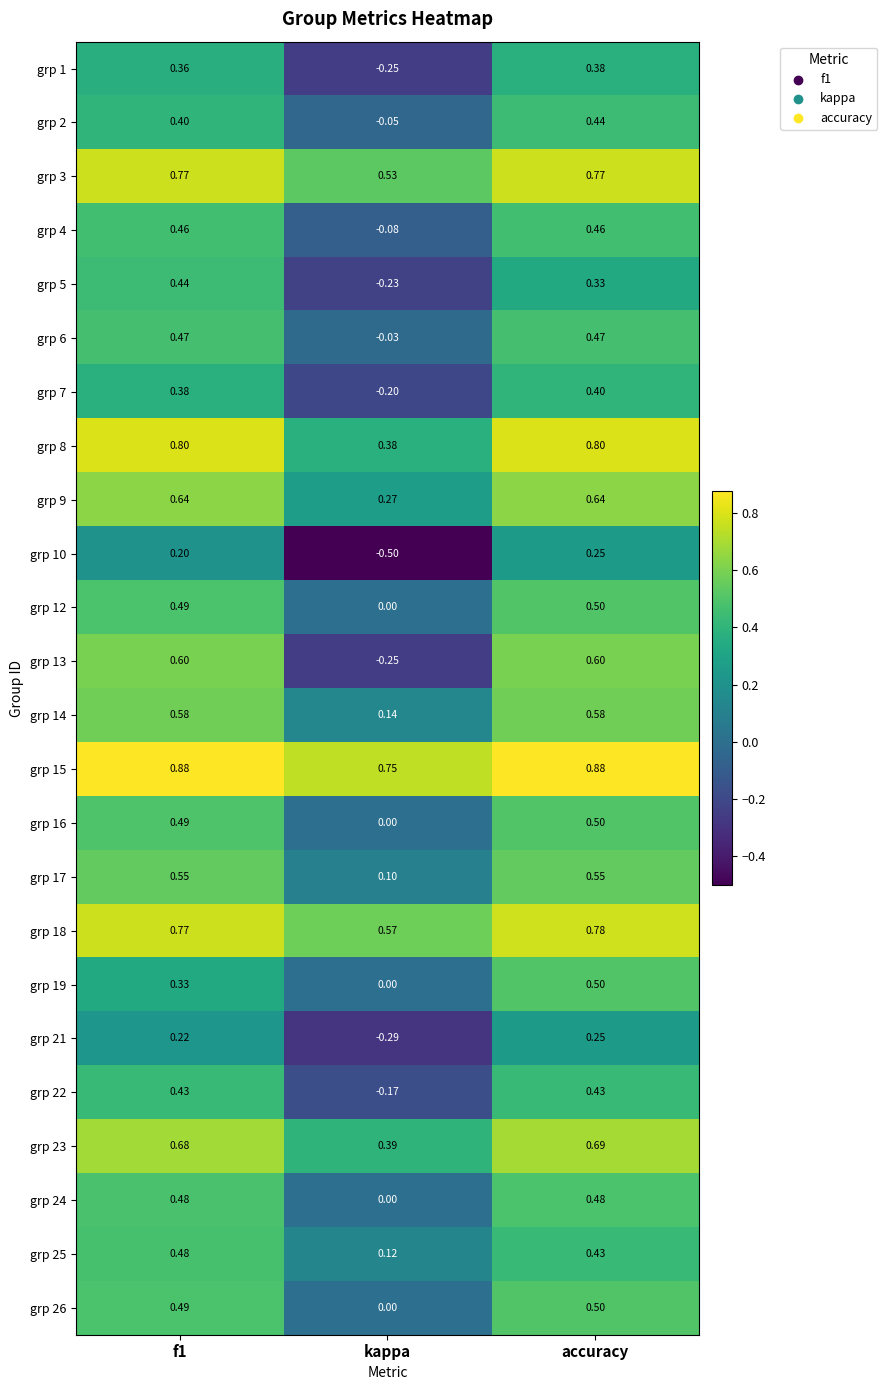

Between kappa and accuracy, which series saw the biggest shift?

grp 13